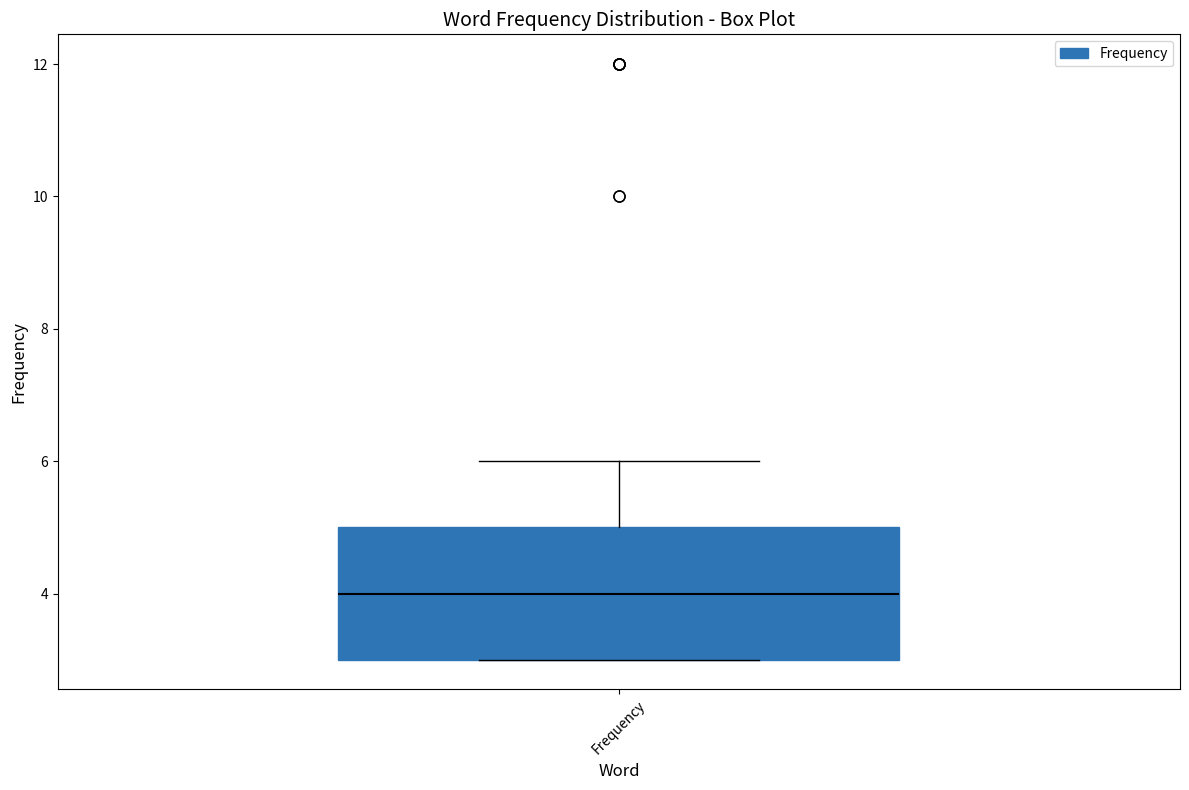

Read this box plot against the y-axis: the position of the median line, the range covered by the box, and the ends of both whiskers. The values are not printed on the chart, so give them approximately, as read against the axis.

median 4, box 3 to 5, whiskers 3 to 6